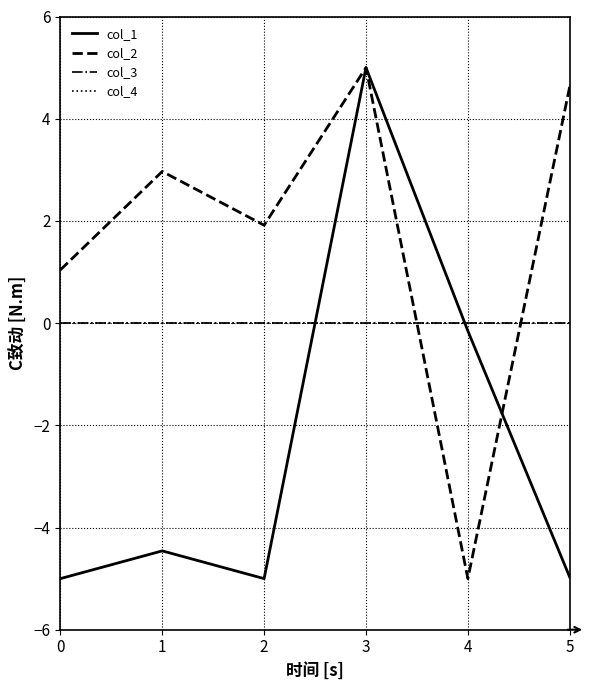

What is the lowest value of the col_2 series?

-5.0